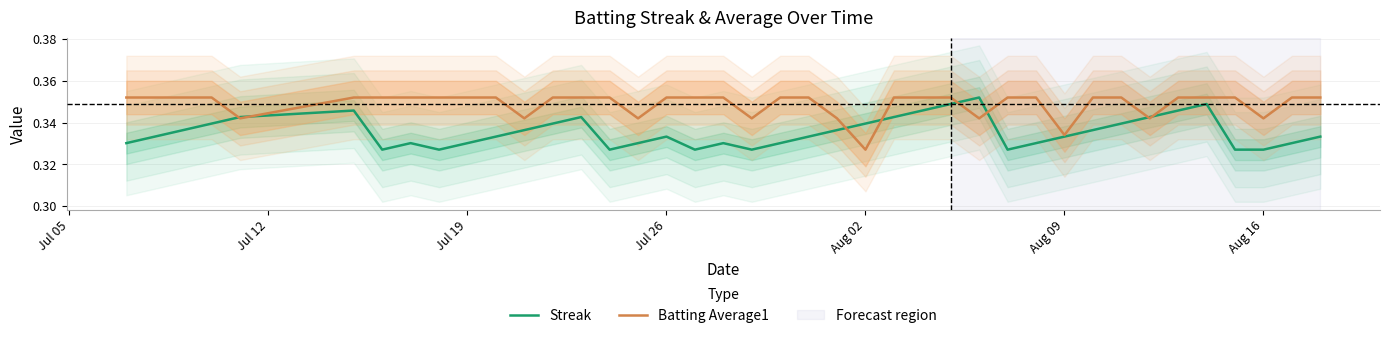

At which category does the chart reach its minimum across all series?

Aug 16